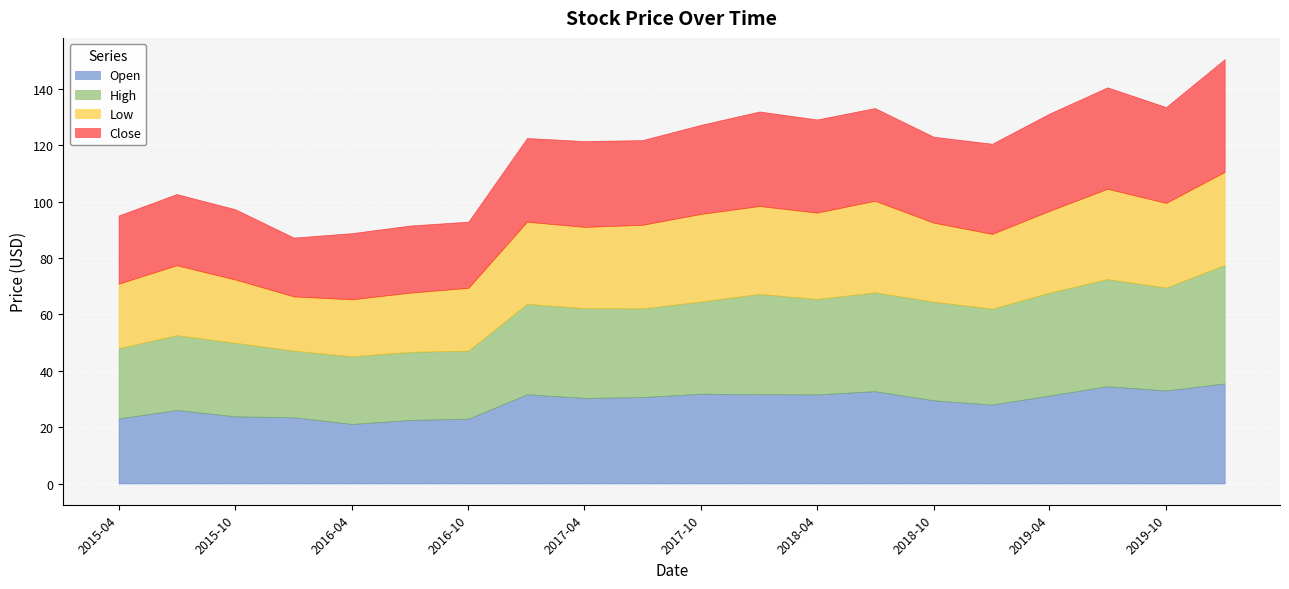

Is the value of High at 2019-10 greater than the value of Open at 2018-04?

Yes